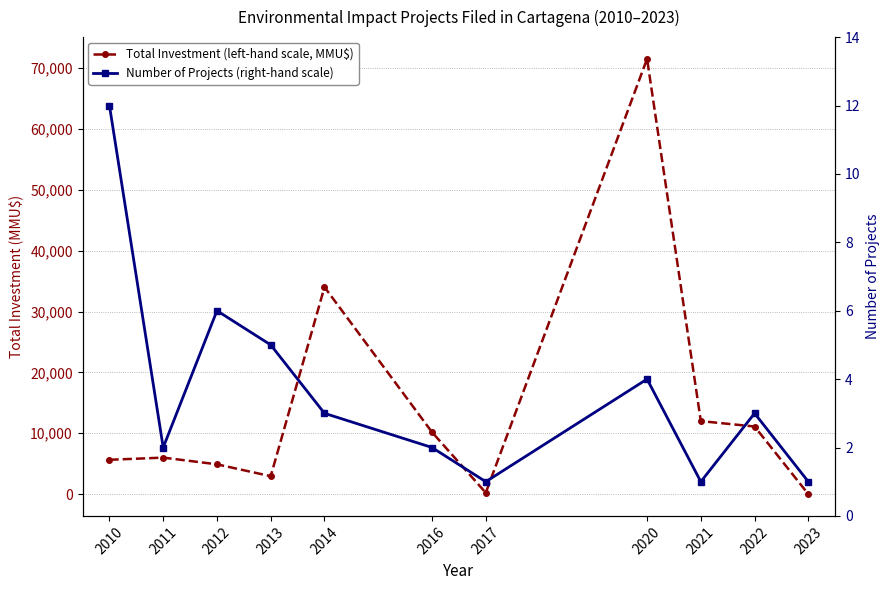

True or false: Total Investment (left-hand scale, MMU$) has a value of 34010.0 at 2014.

True